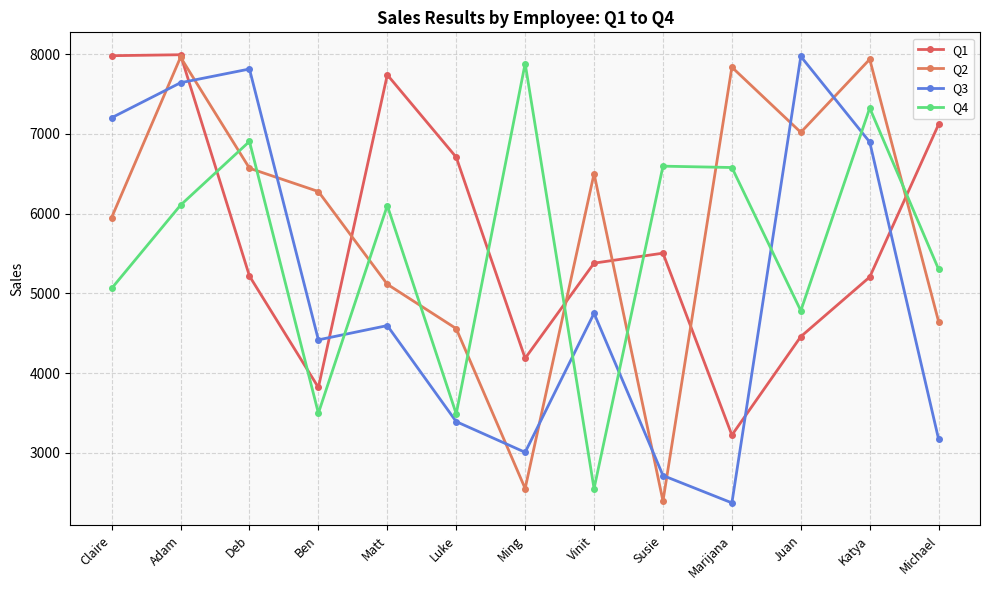

How many lines are shown in the chart?

4